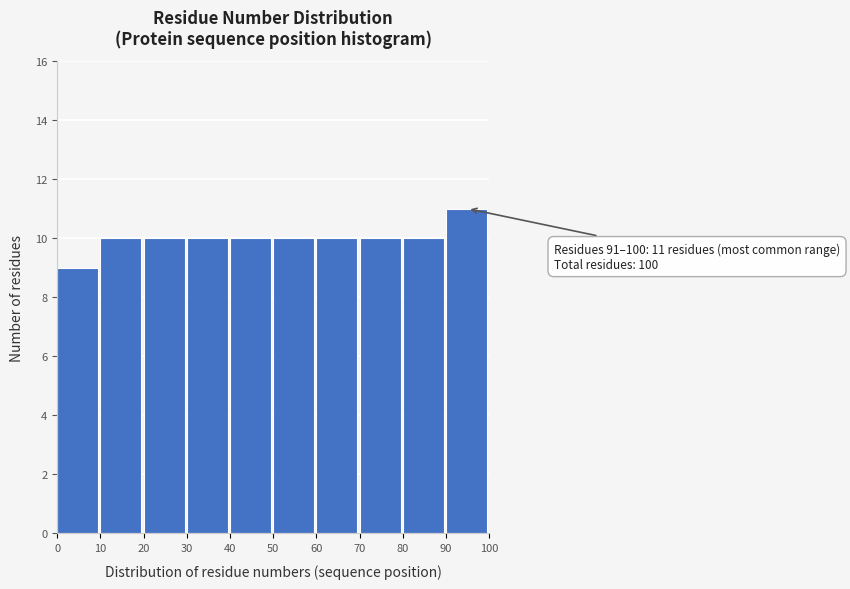

Which range on the x-axis has the tallest bar?

90 to 100